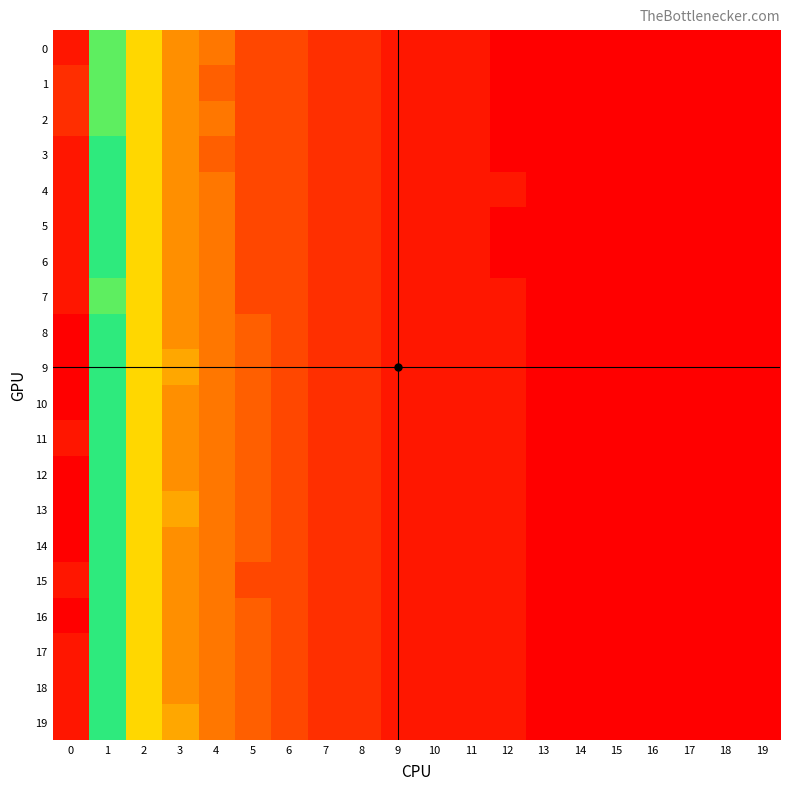

How many categories are shown in the chart?

20